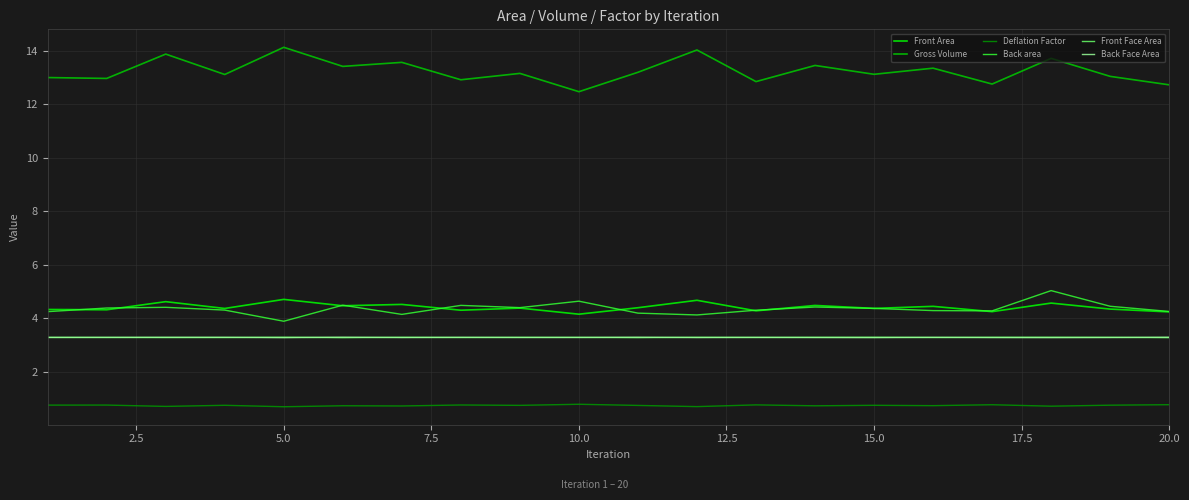

What is the difference between the maximum and second lowest values in the Deflation Factor series?

0.1